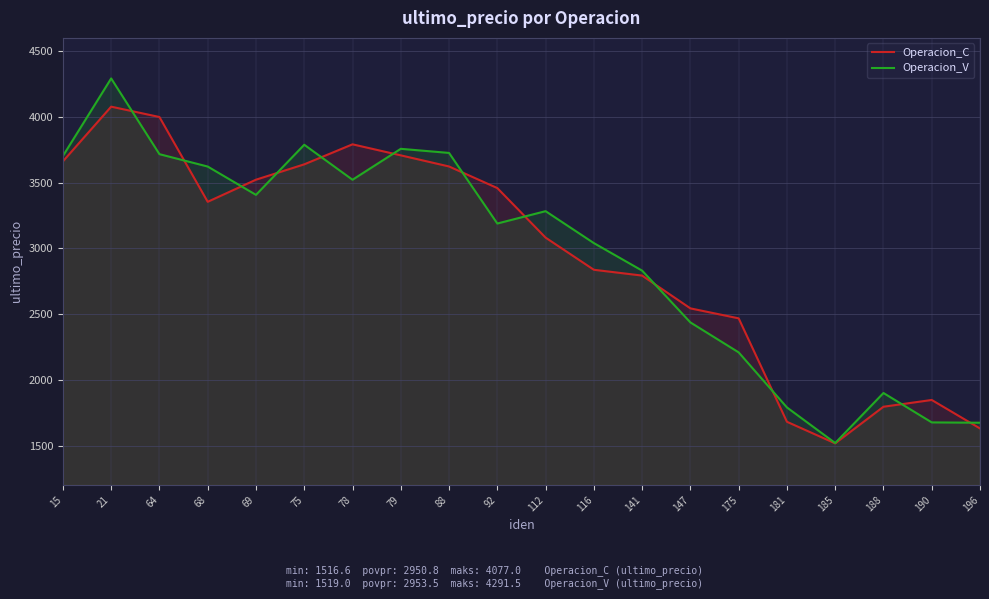

Reading left to right, list all the values displayed in this chart.

Operacion_C: 15=3661.0	21=4077.0	64=3998.3	68=3353.5	69=3521.6	75=3638.4	78=3790.6	79=3706.7	88=3622.1	92=3458.0	112=3081.1	116=2836.6	141=2792.4	147=2543.1	175=2467.3	181=1680.6	185=1516.6	188=1795.1	190=1846.5	196=1629.9
Operacion_V: 15=3701.8	21=4291.5	64=3715.8	68=3621.6	69=3406.2	75=3787.4	78=3521.2	79=3756.4	88=3725.2	92=3188.3	112=3282.3	116=3039.5	141=2830.1	147=2436.3	175=2208.4	181=1789.7	185=1519.0	188=1899.5	190=1675.9	196=1673.4